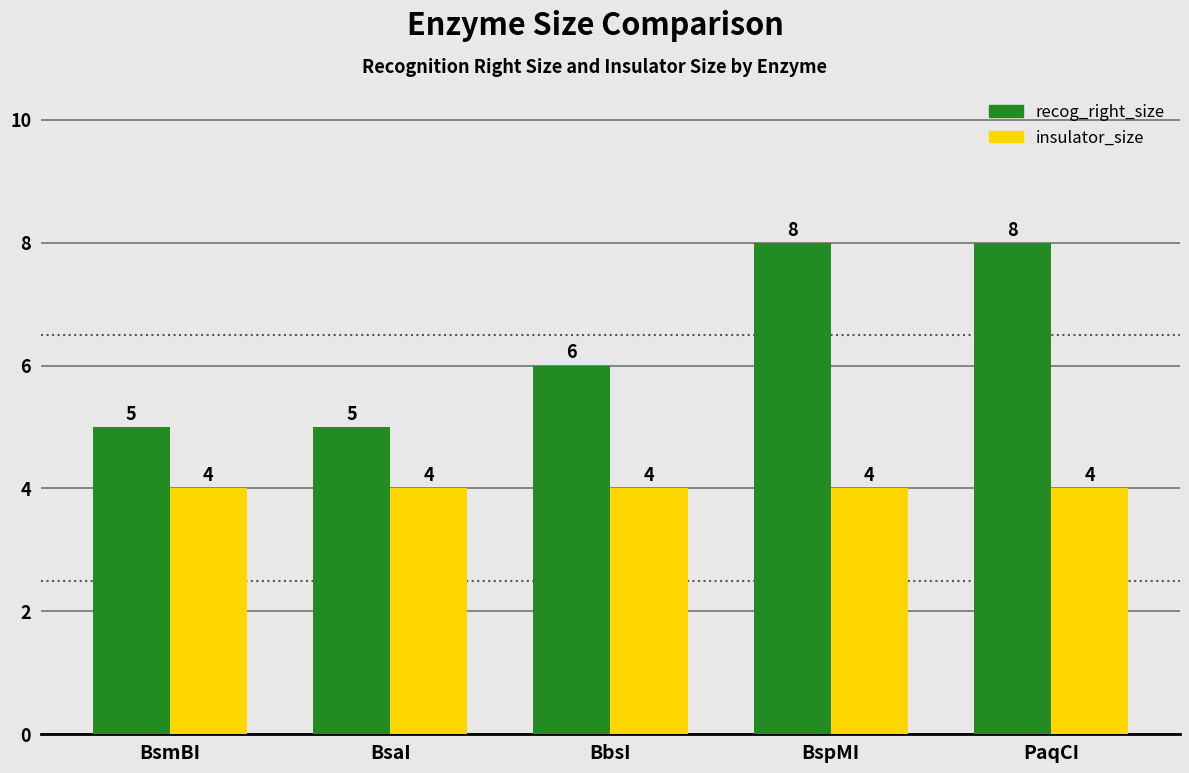

What is the lowest value of the recog_right_size series?

5